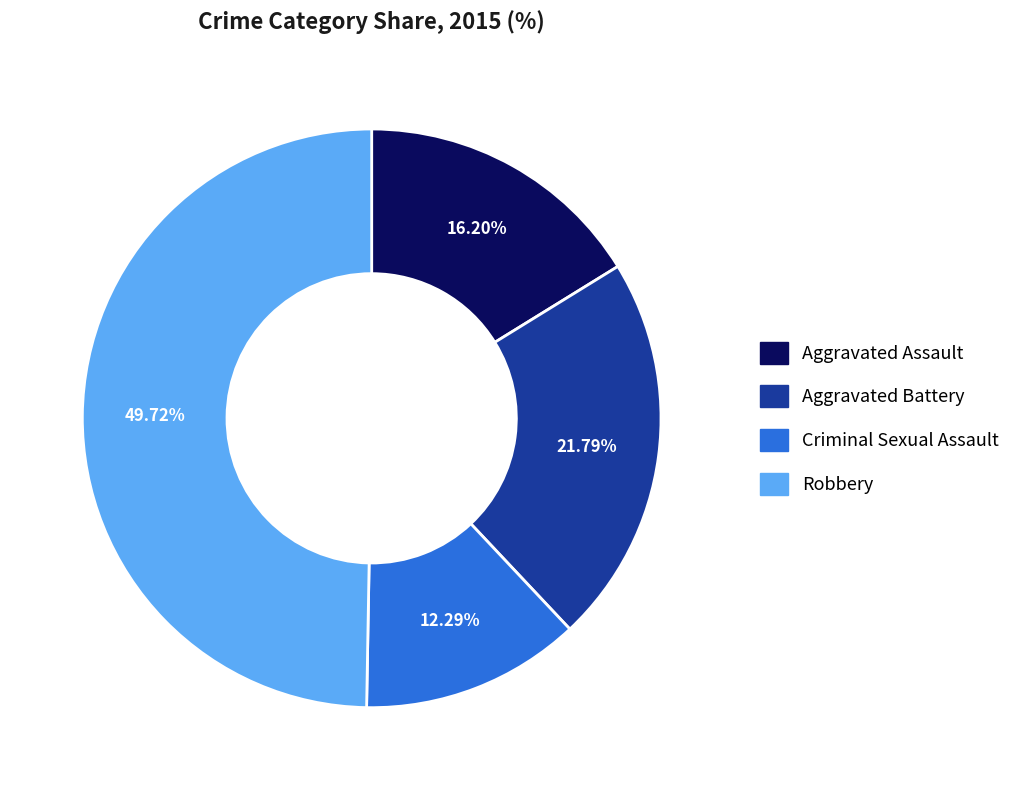

What percentage is the Robbery slice, to the nearest percent?

50%